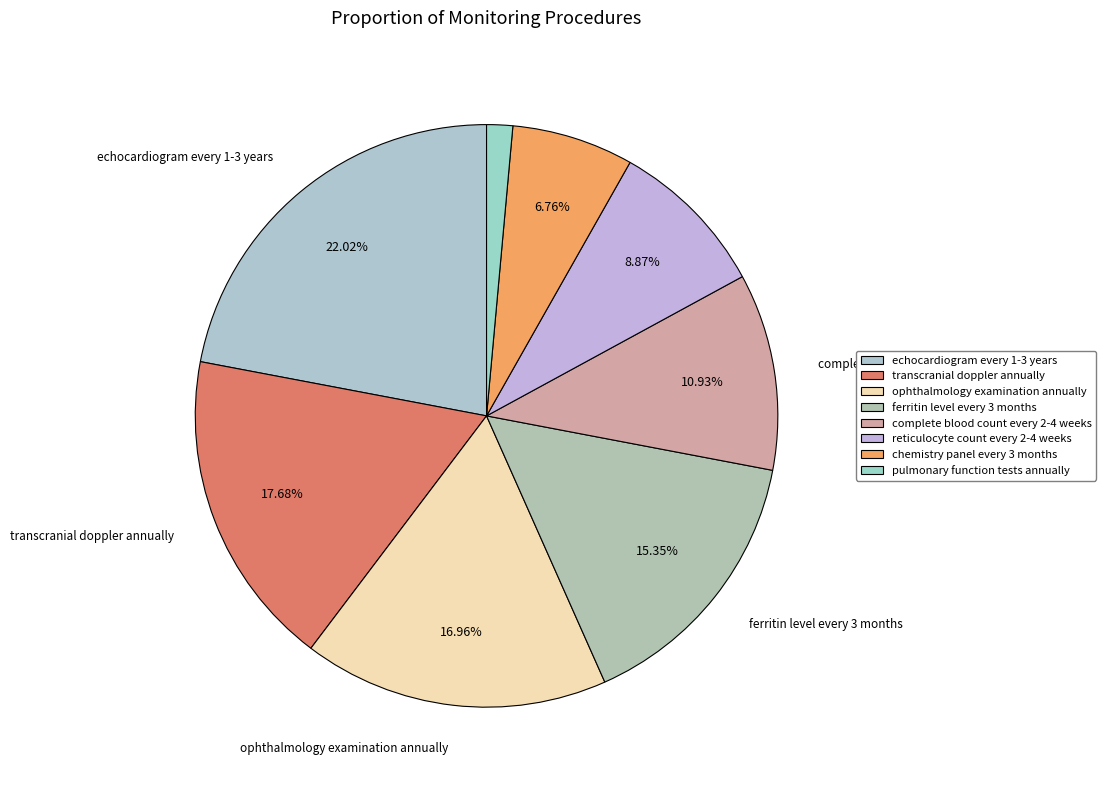

Count the number of slices in the pie.

8